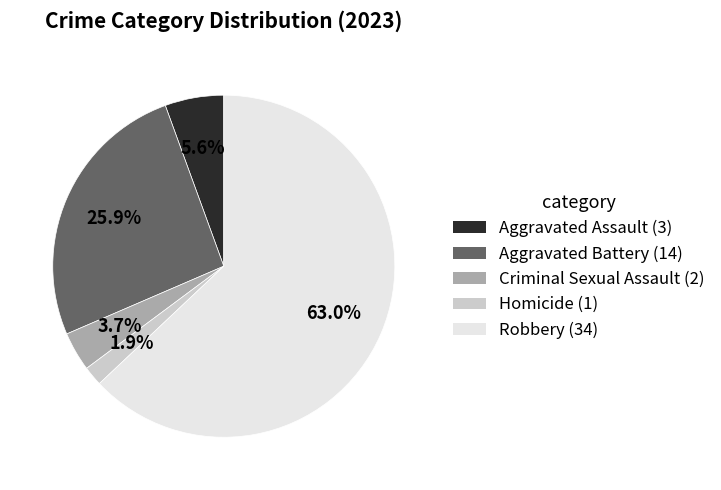

How many slices are in this pie chart?

5